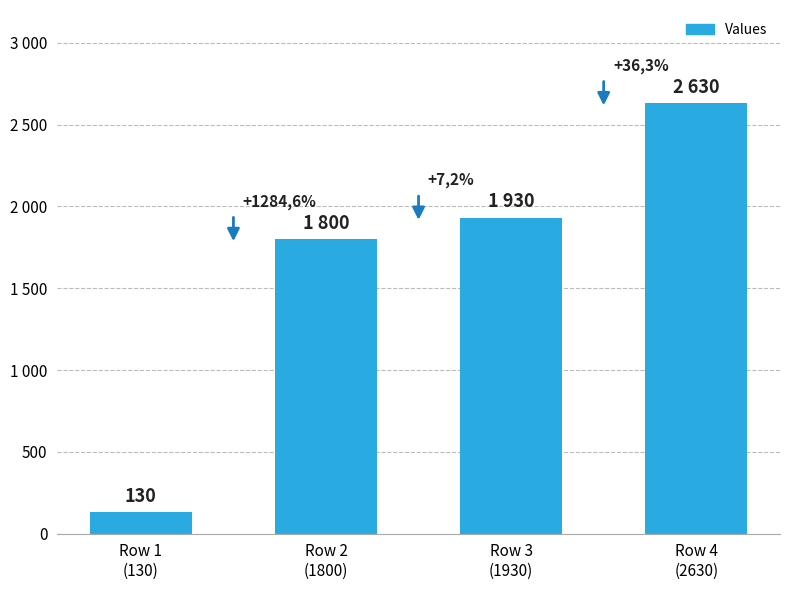

What value does the data have at Row 3
(1930), to the nearest 100?

1900